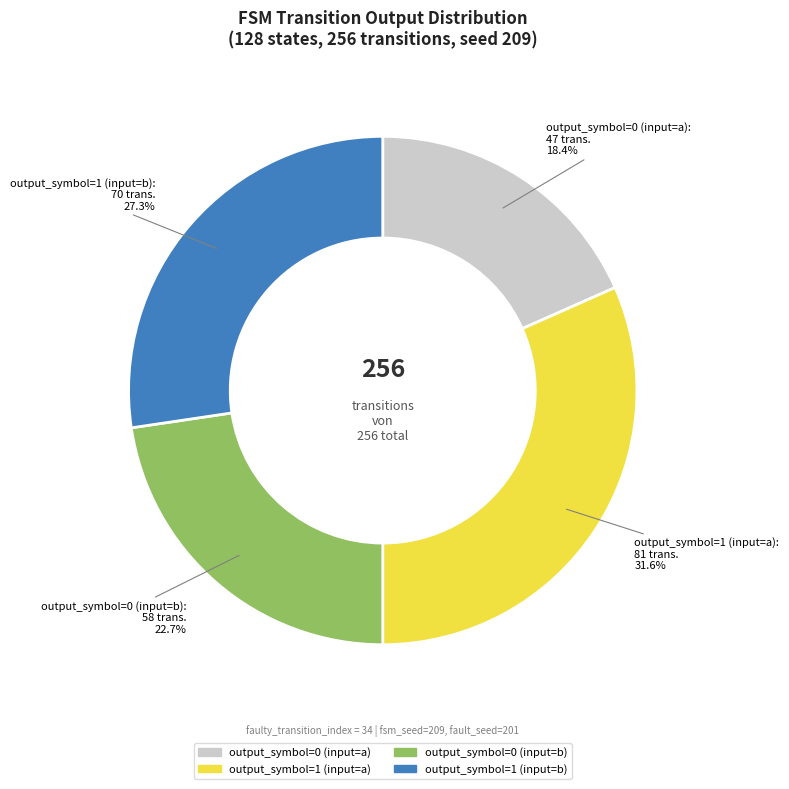

To the nearest percent, what is the combined percentage of output_symbol=1 (input=a) and output_symbol=1 (input=b)?

59%